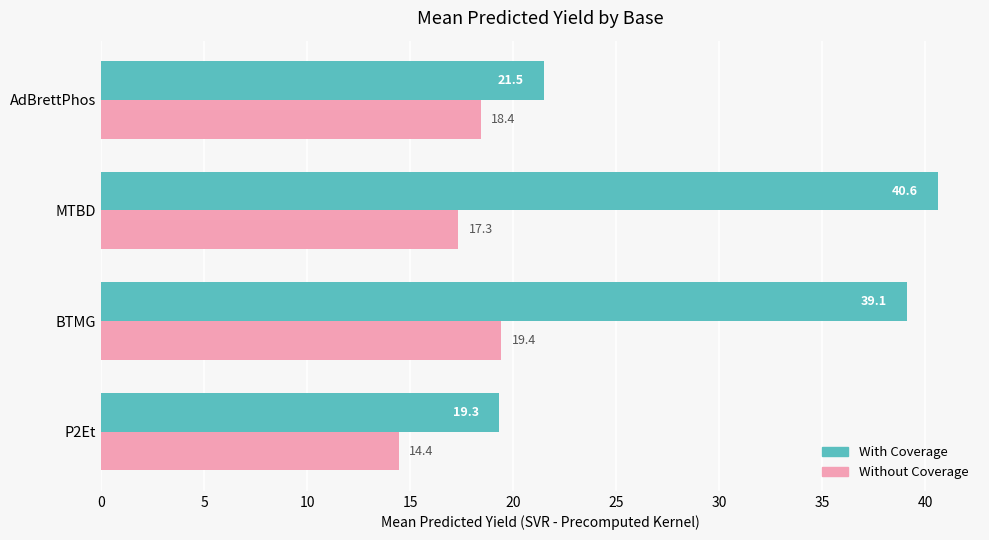

What is the average value of the Without Coverage series?

17.4